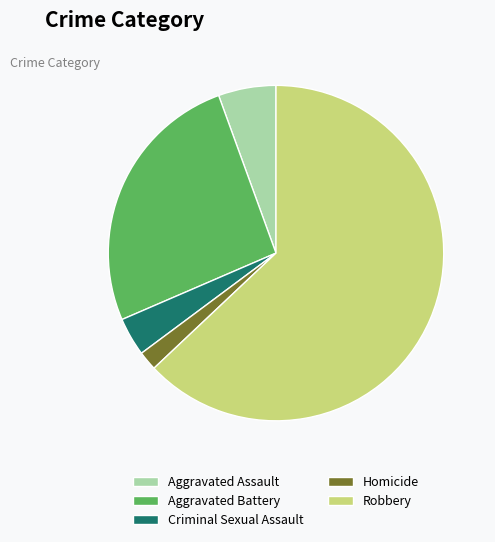

What is the majority slice?

Robbery